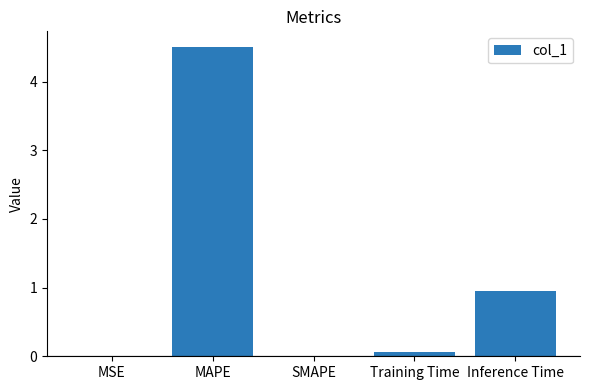

What is the change in value from MAPE to Inference Time?

-3.6